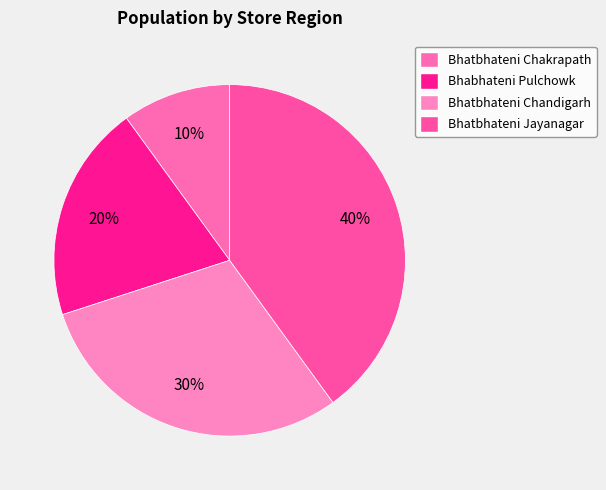

The Bhatbhateni Chandigarh slice represents 30% of the pie. True or false?

True